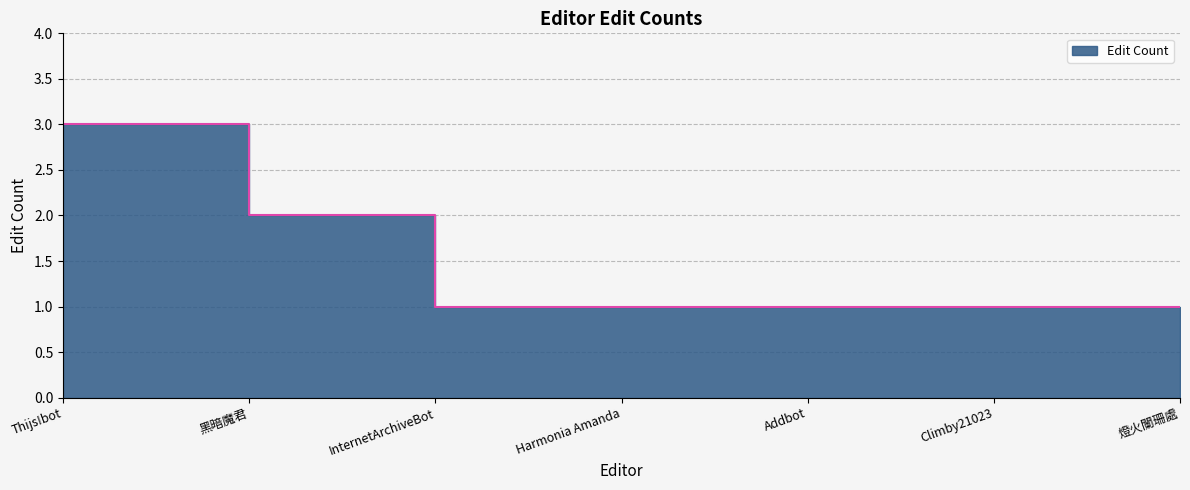

Count the values in the range 1 to 2.

6